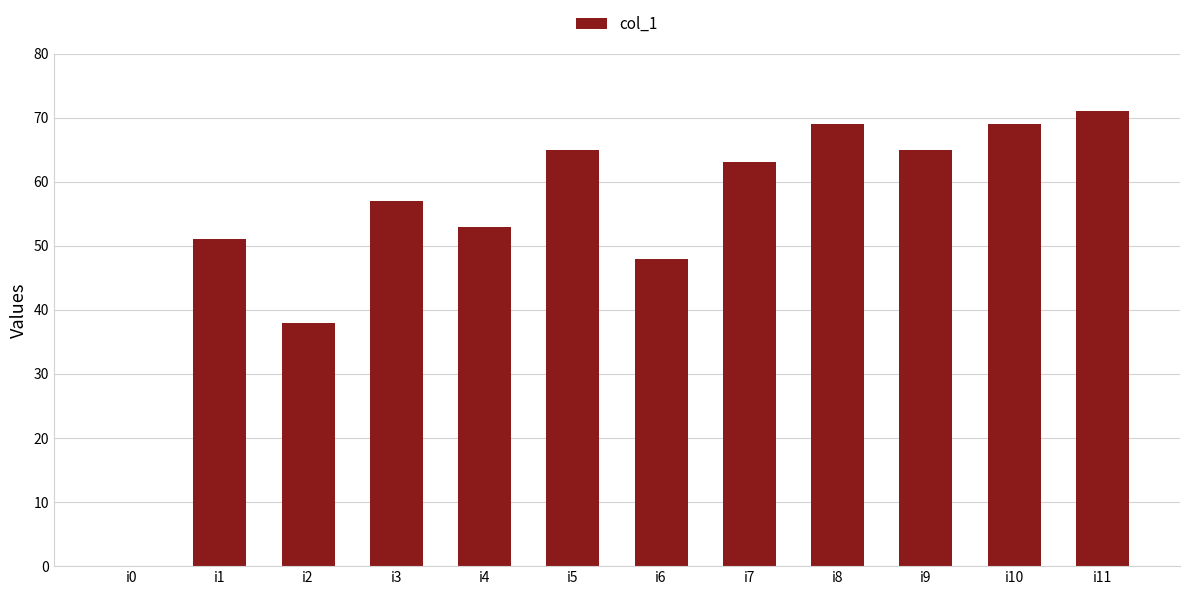

Are the bars horizontal?

No